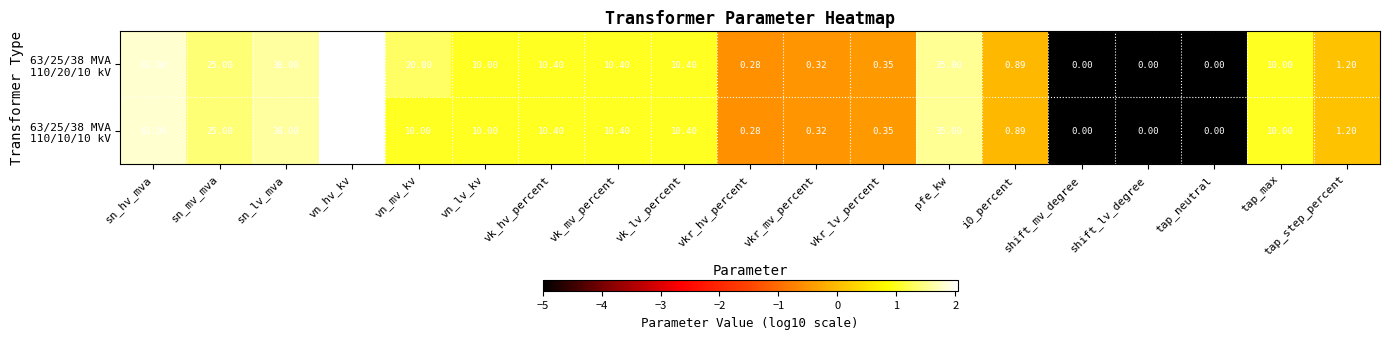

Which label corresponds to the largest value in the chart?

vn_hv_kv